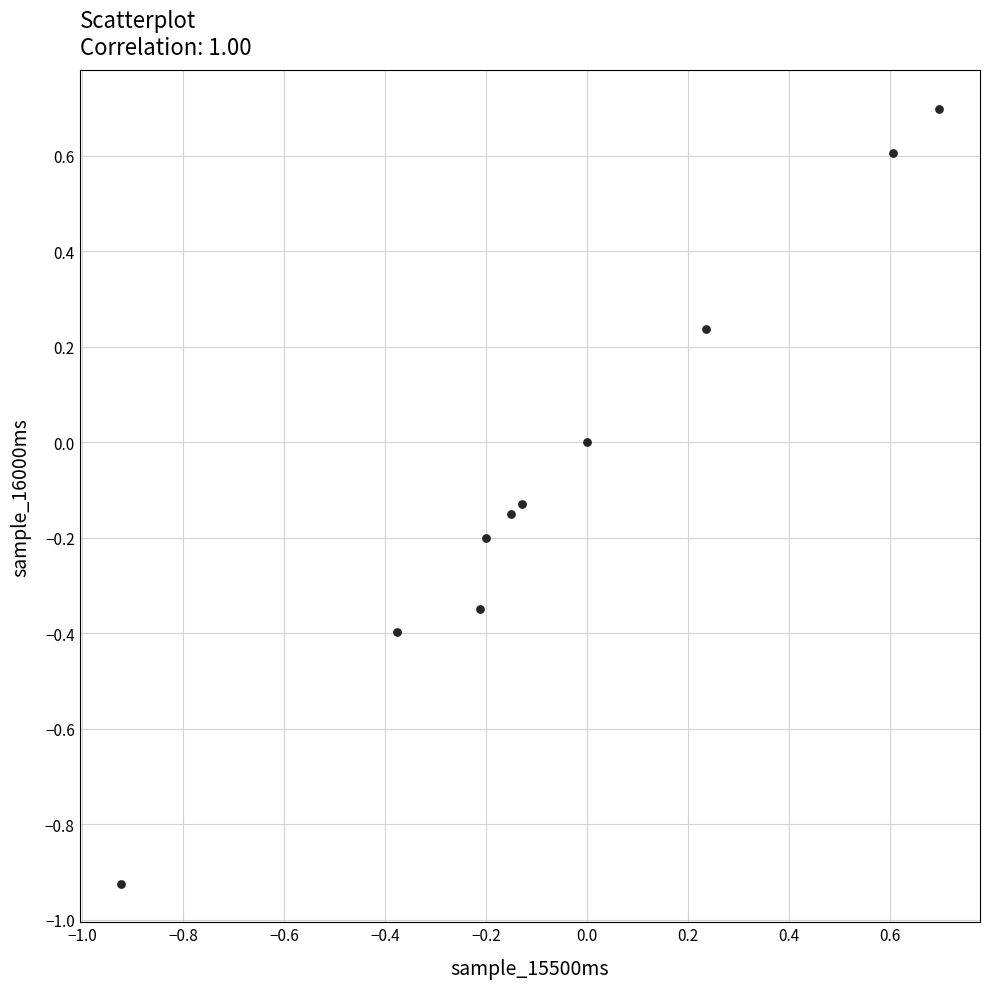

What is the range of Y values (max minus min)?

1.6